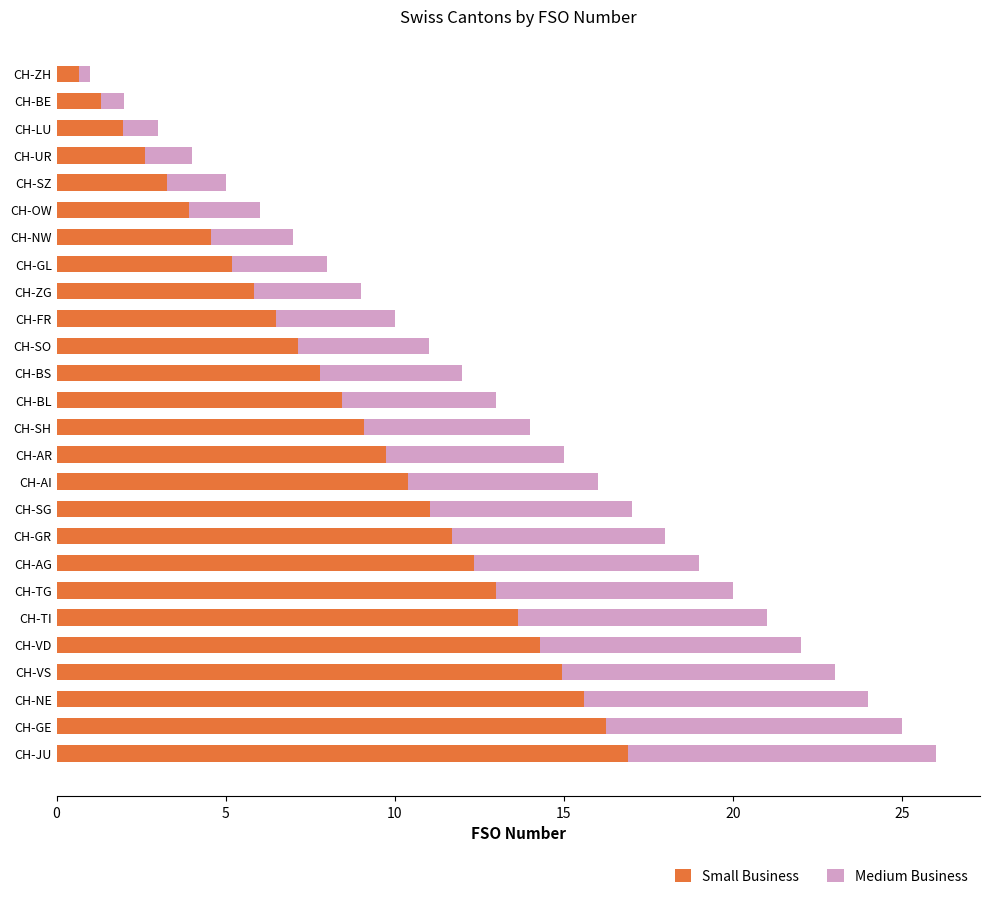

What is the total value across all series at CH-TG?

20.0